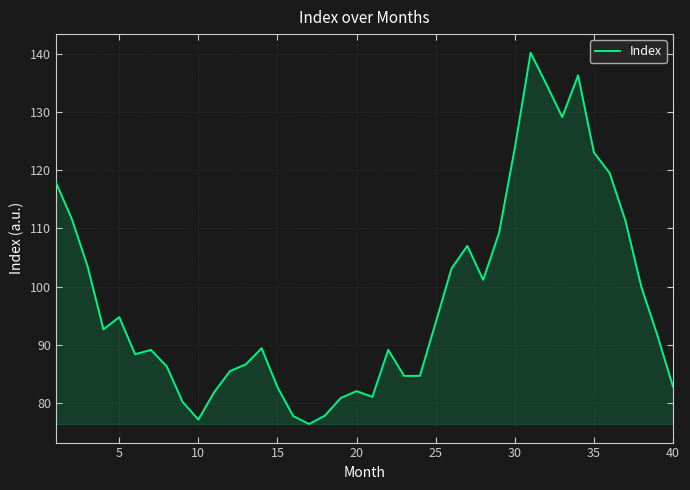

What is the maximum value shown in the chart?

140.2